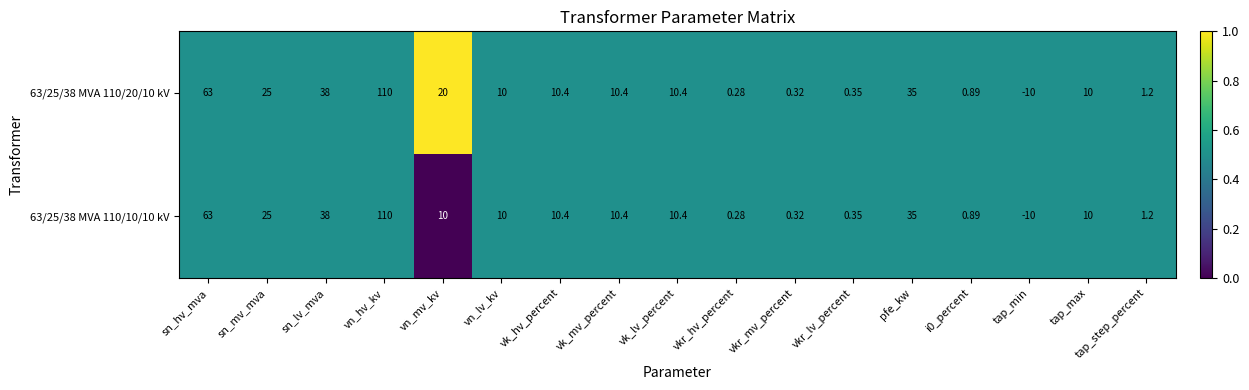

Is the value of 63/25/38 MVA 110/20/10 kV at vn_lv_kv greater than the value of 63/25/38 MVA 110/10/10 kV at i0_percent?

Yes